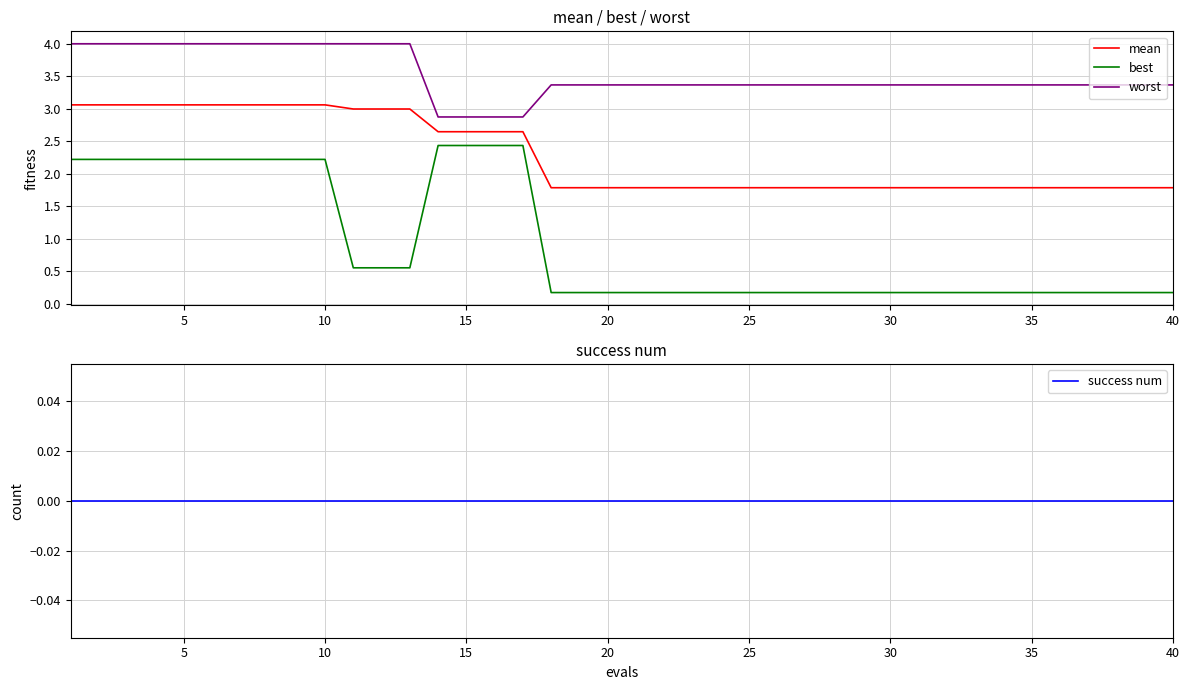

What is the difference between the maximum and minimum values in the best series?

2.3